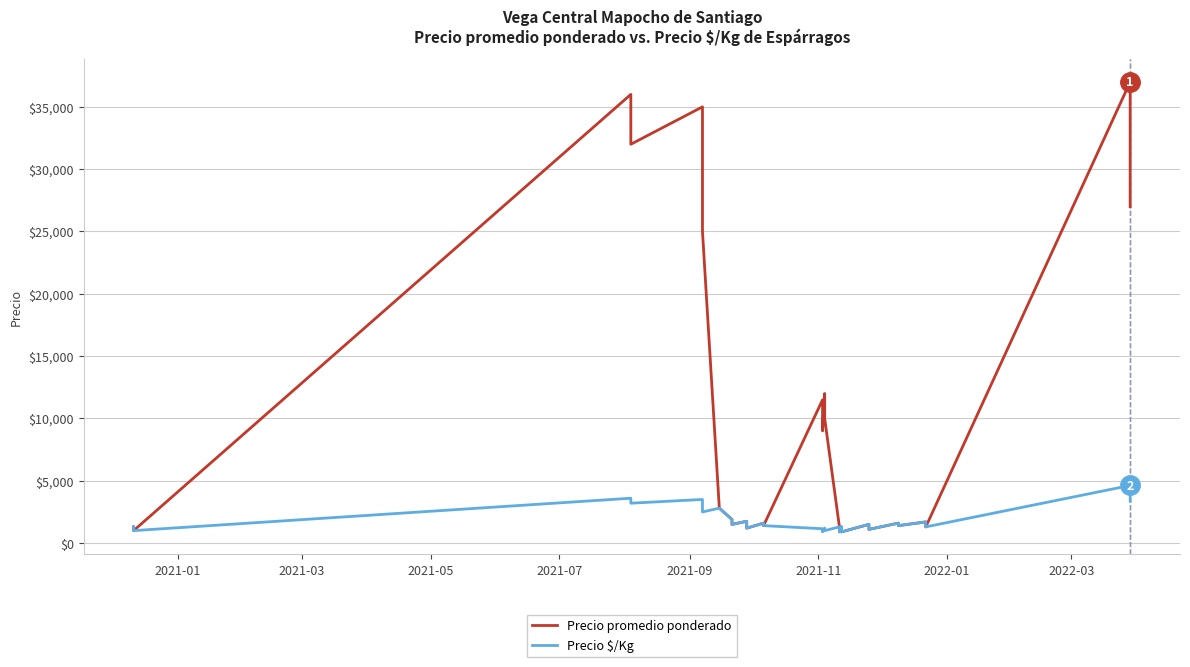

How many data points in Precio promedio ponderado are above 1700?

18